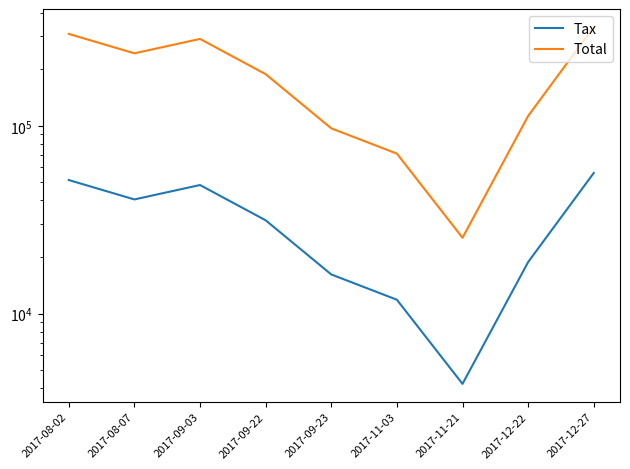

What position from the right is 2017-09-22?

6